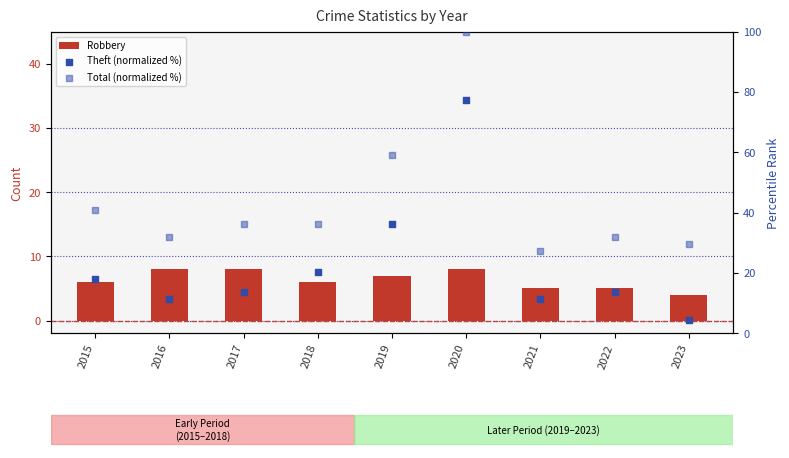

What are all the series names shown in the legend?

Robbery, Theft (normalized %), Total (normalized %)